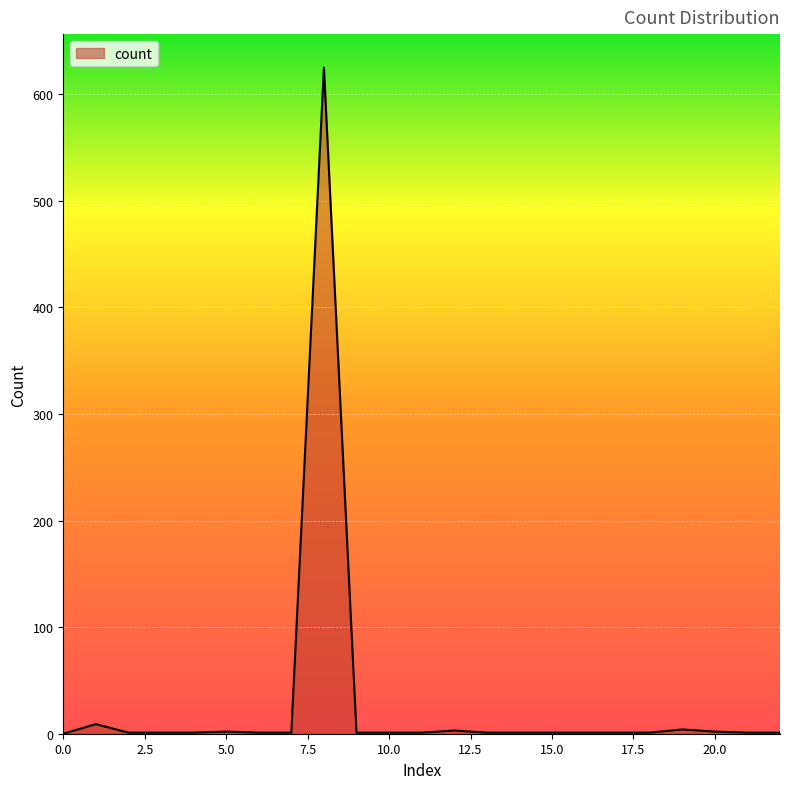

What is the difference between the maximum and minimum values?

625